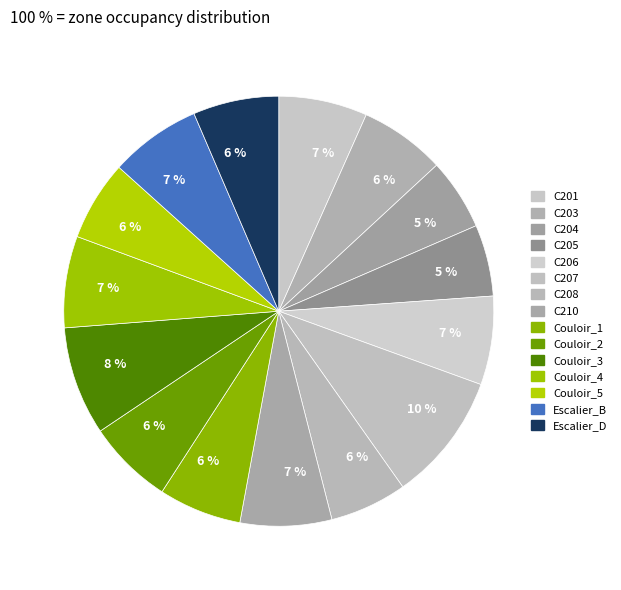

Count the number of slices in the pie.

15